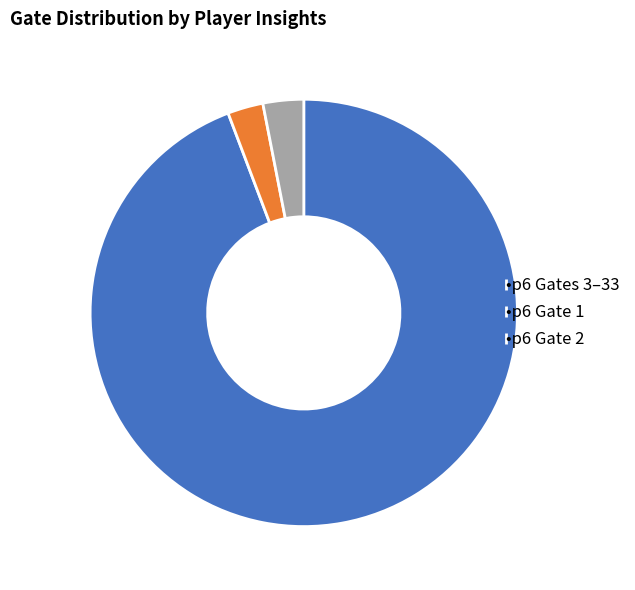

Which has a higher value, •p6 Gate 2 or •p6 Gates 3–33?

•p6 Gates 3–33